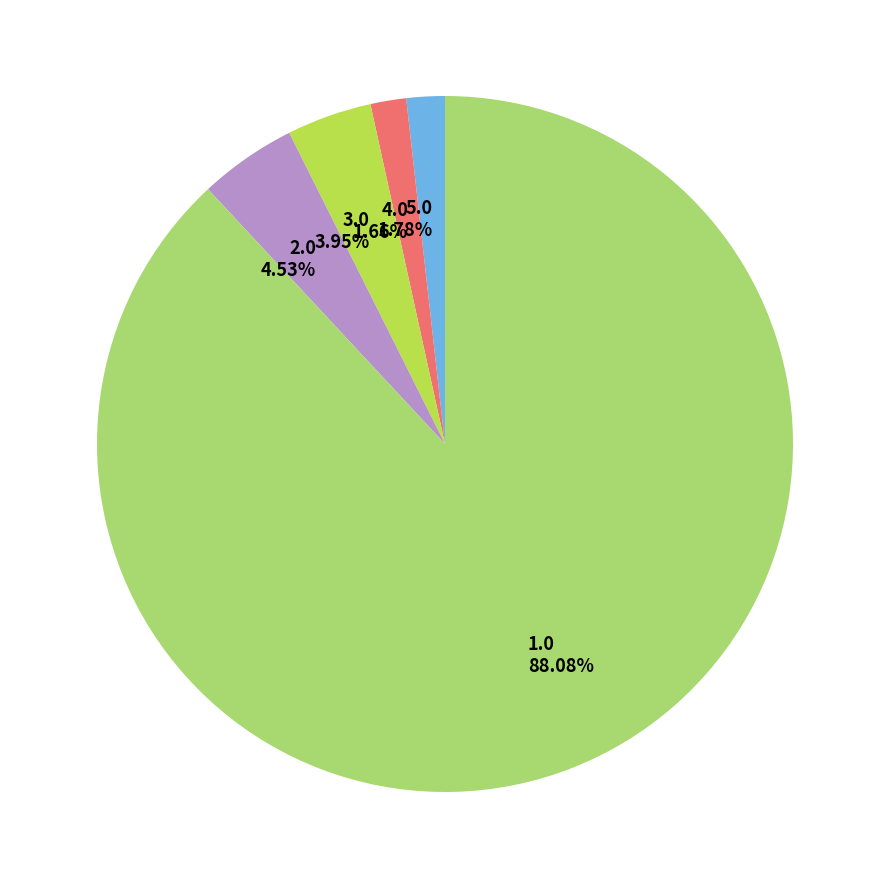

What is the ratio of the value at 2.0 to the value at 4.0?

2.7